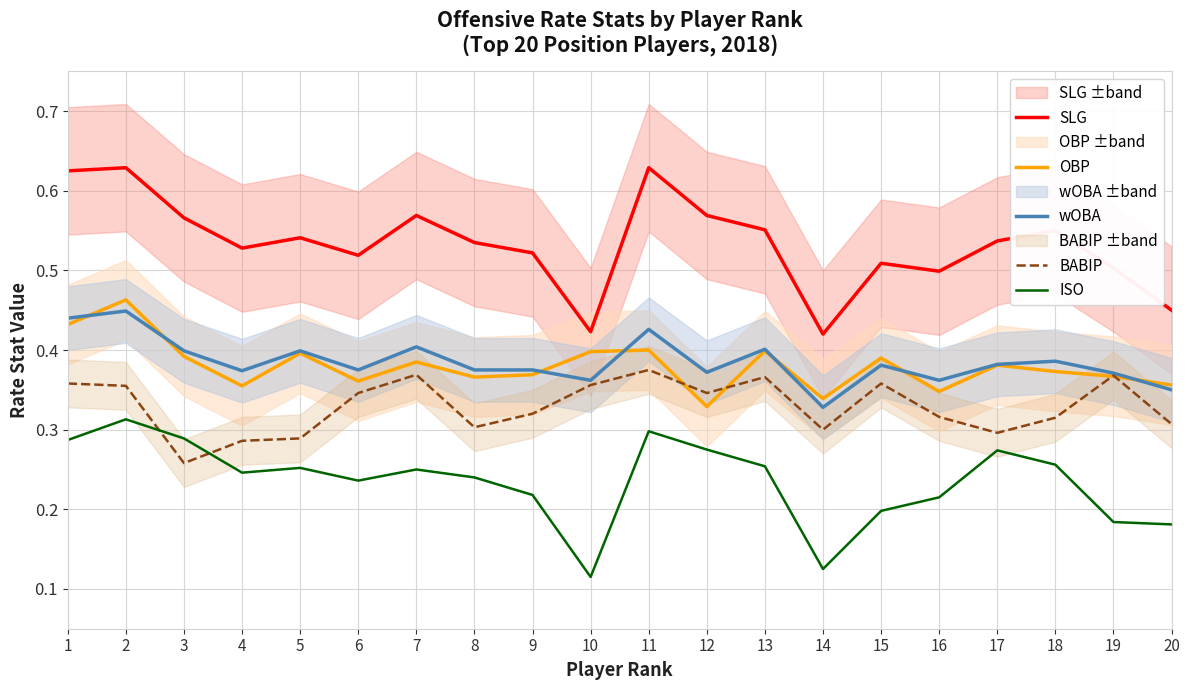

Is this an area chart (filled region under the line)?

No